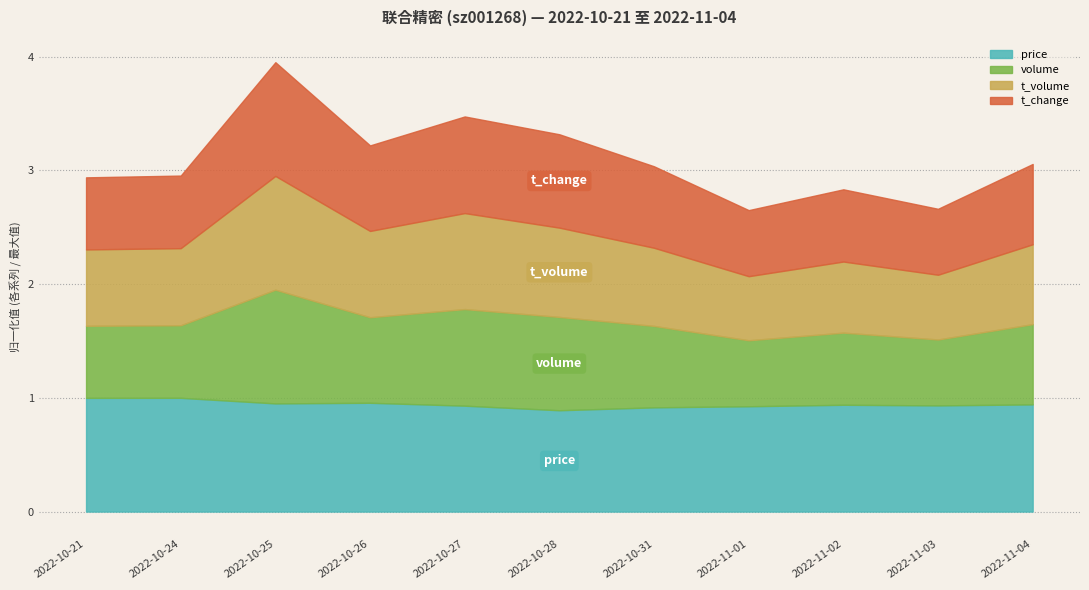

How many values in the price series are below 23?

2